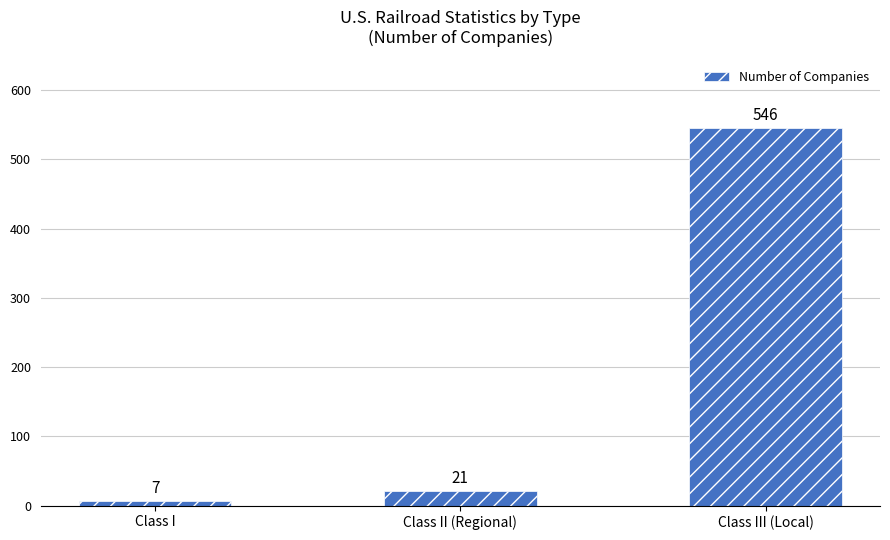

How many bars are there in total?

3